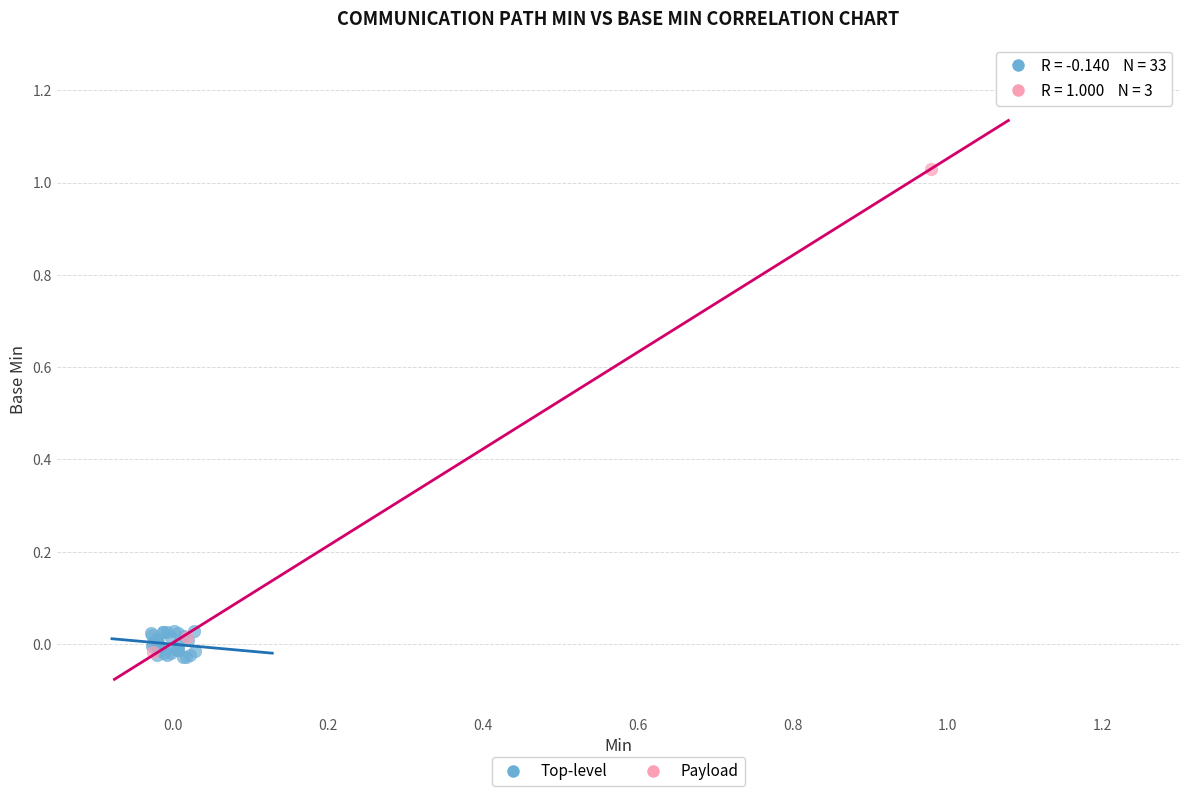

What are all the series names shown in the legend?

Top-level, Payload